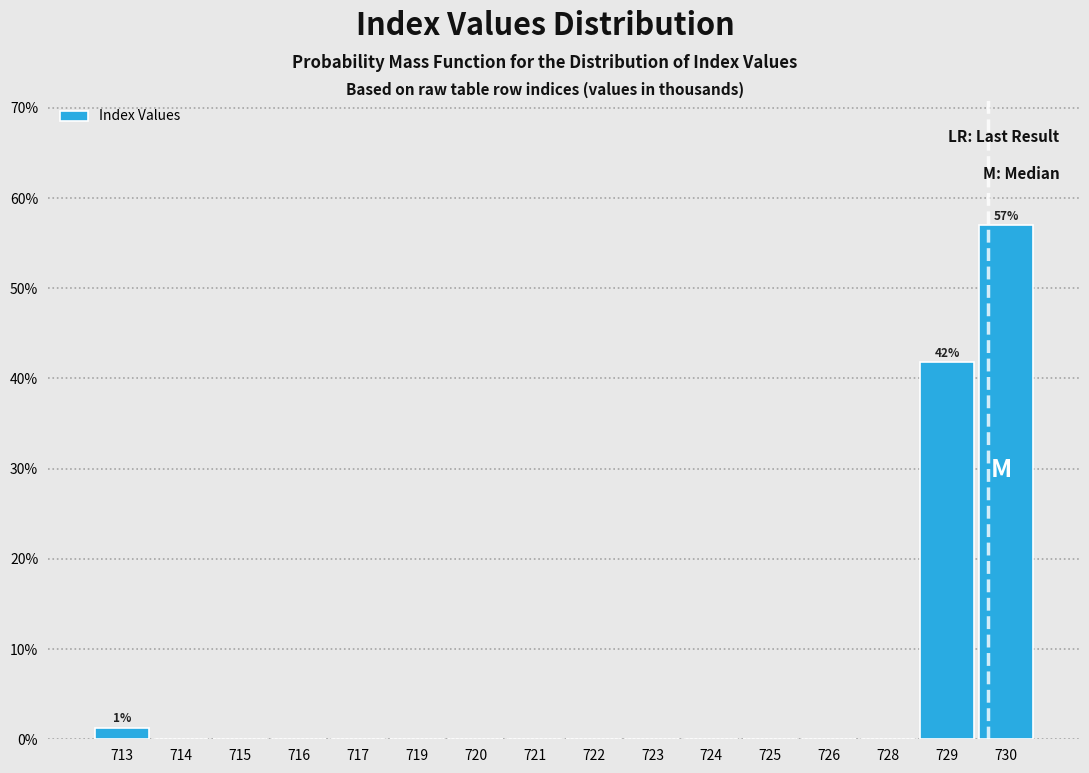

Reading left to right, transcribe all the data shown in this chart.

713=1.3	714=0.0	715=0.0	716=0.0	717=0.0	719=0.0	720=0.0	721=0.0	722=0.0	723=0.0	724=0.0	725=0.0	726=0.0	728=0.0	729=41.8	730=57.0